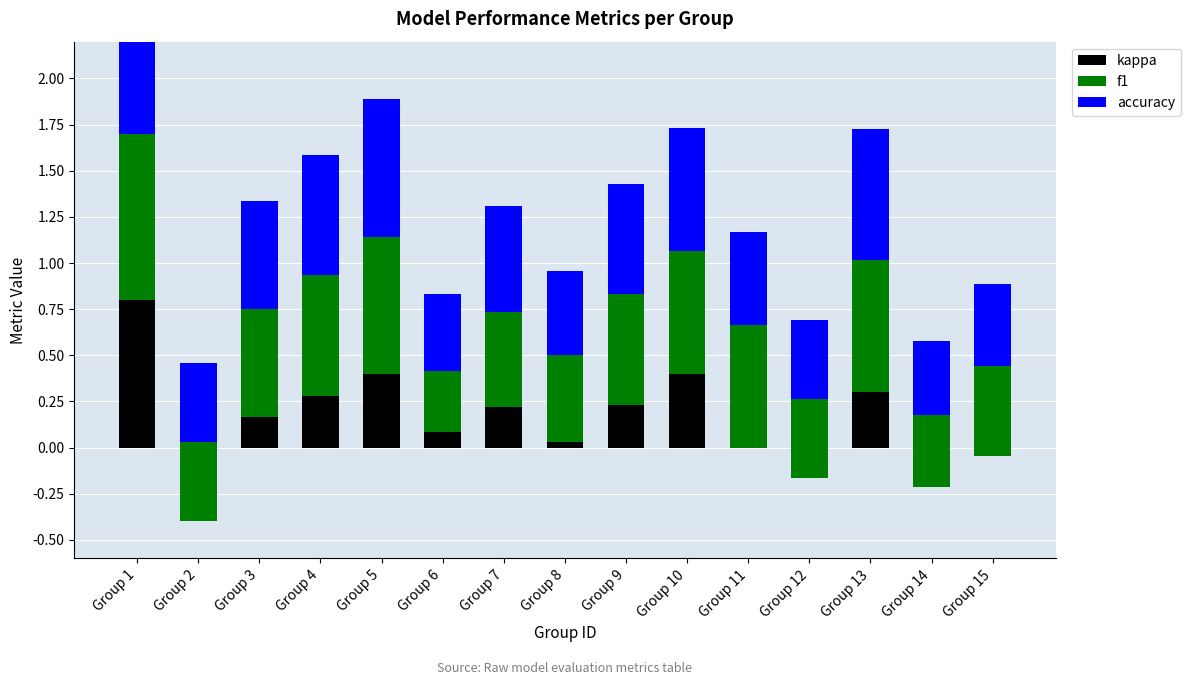

How many values in kappa are above zero?

10